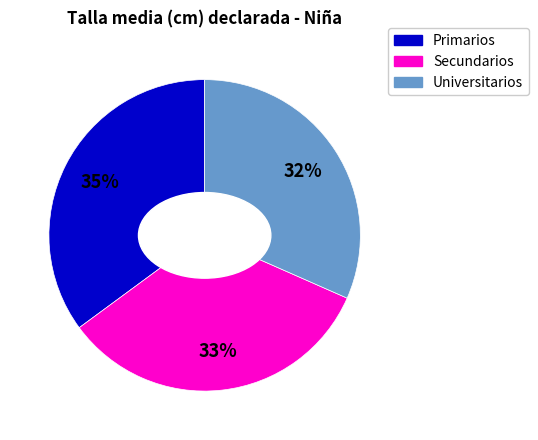

Does any single category account for the majority?

No